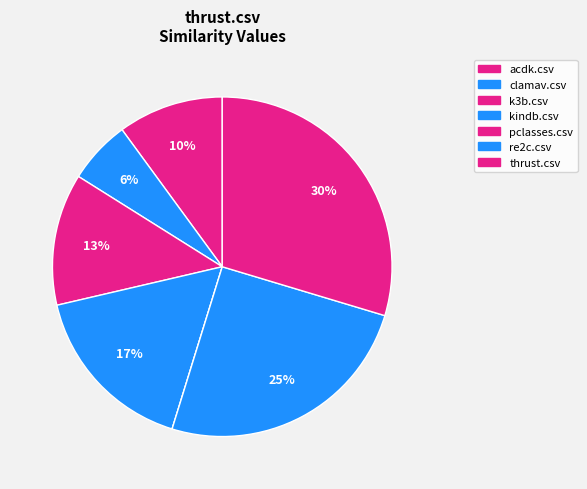

Rank the categories by value from highest to lowest.

thrust.csv, re2c.csv, kindb.csv, k3b.csv, acdk.csv, clamav.csv, pclasses.csv